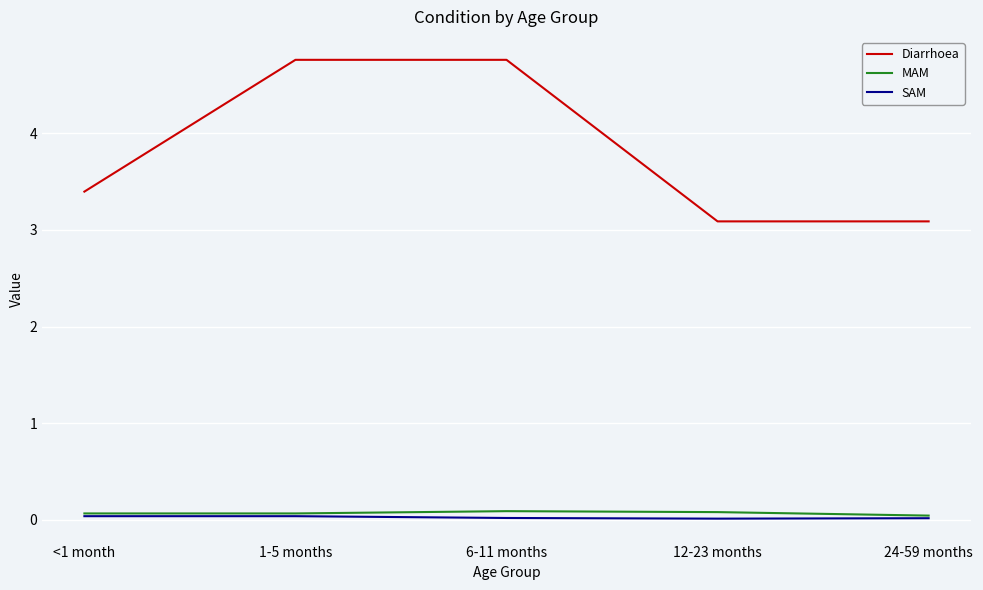

Which series has the largest total across all categories?

Diarrhoea